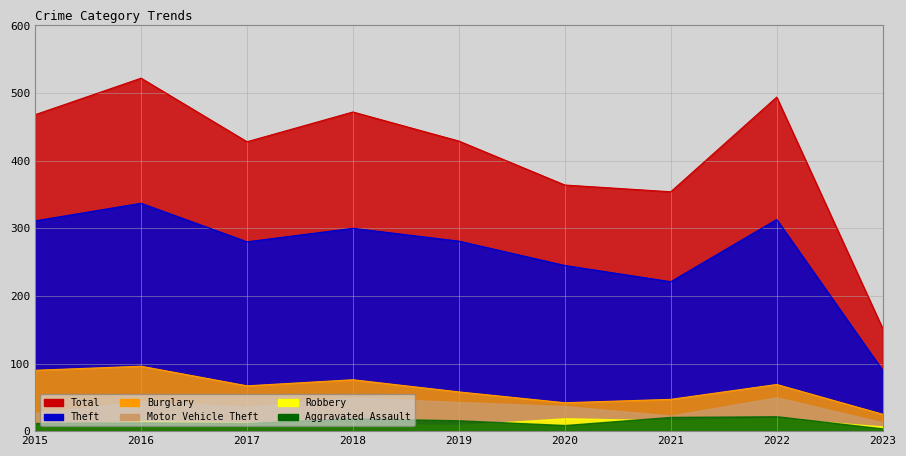

What is the approximate value of Total at 2018, to the nearest 5?

470